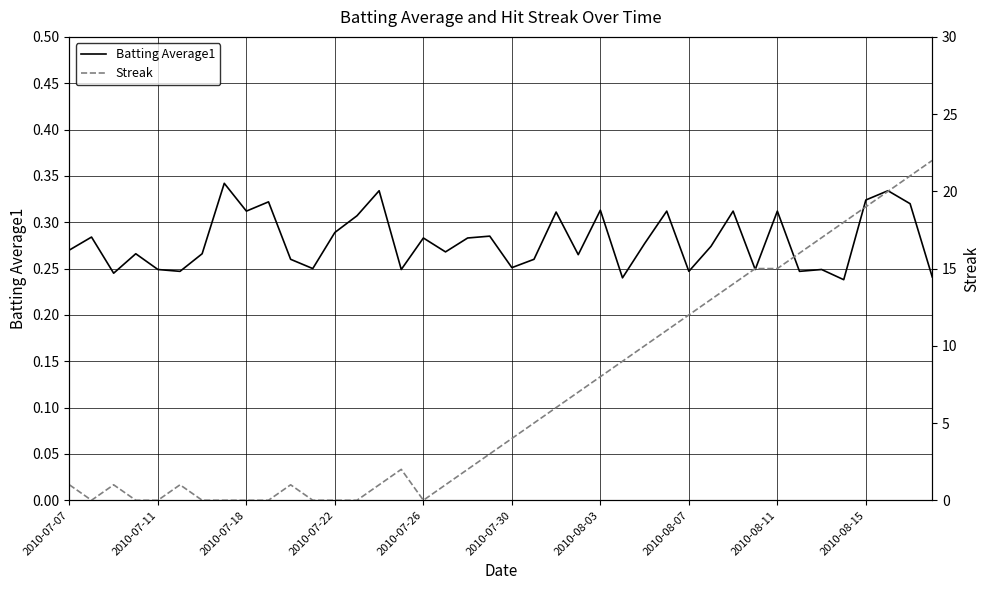

The value of Streak at 31 is 15.0. True or false?

True